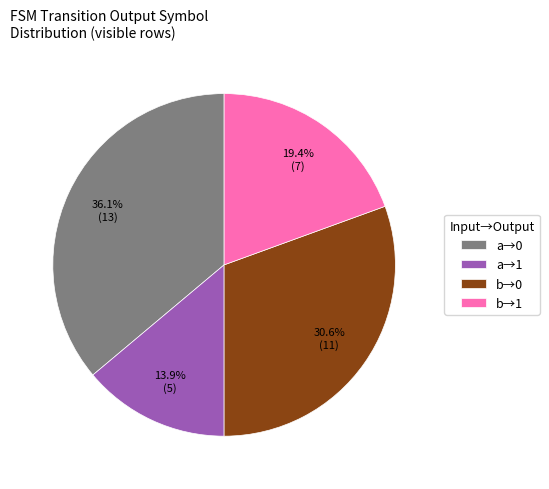

How many slices are in this pie chart?

4